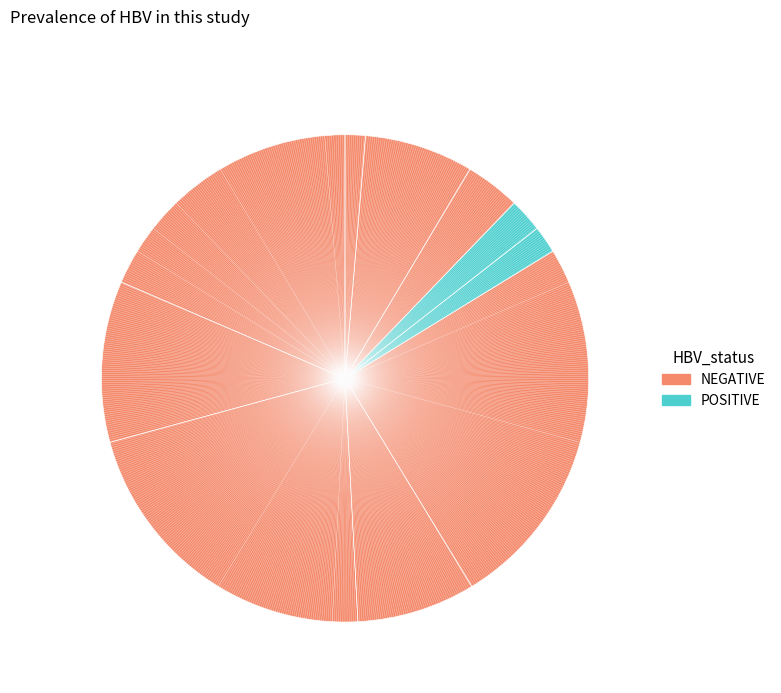

Count the number of slices in the pie.

10